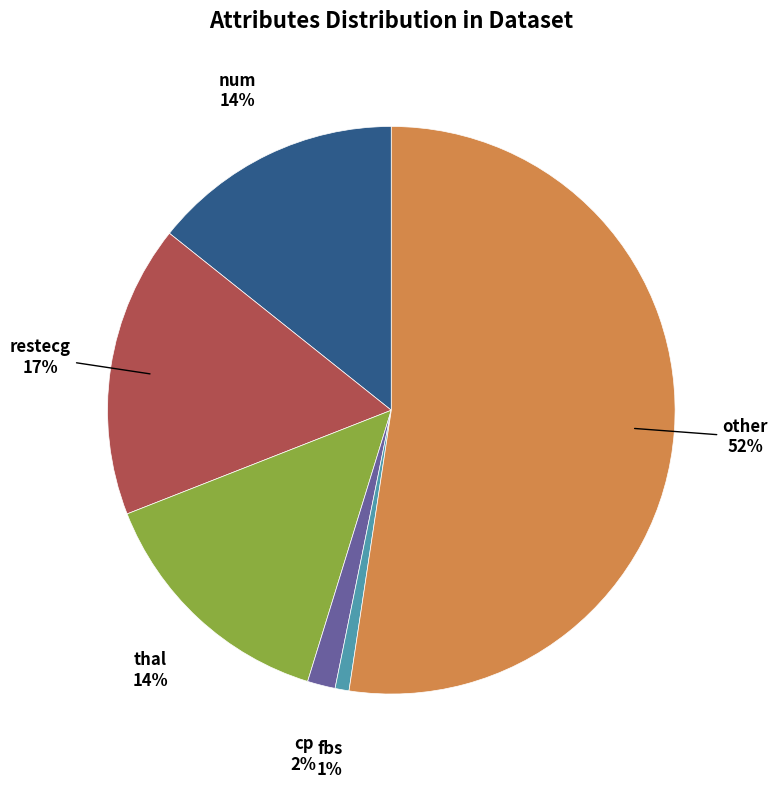

To the nearest percent, what is the average slice percentage?

17%